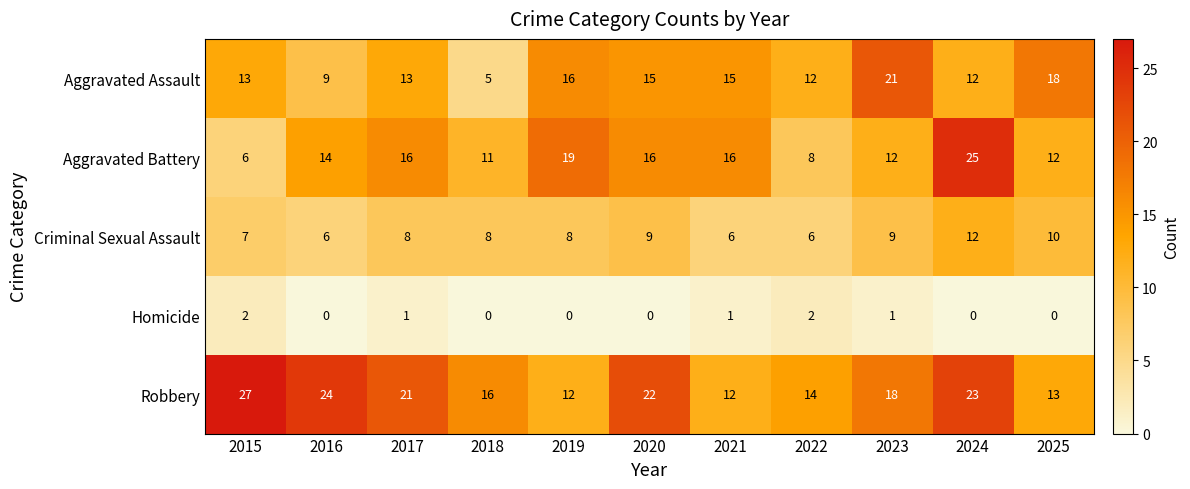

What is the highest value of the Aggravated Battery series?

25